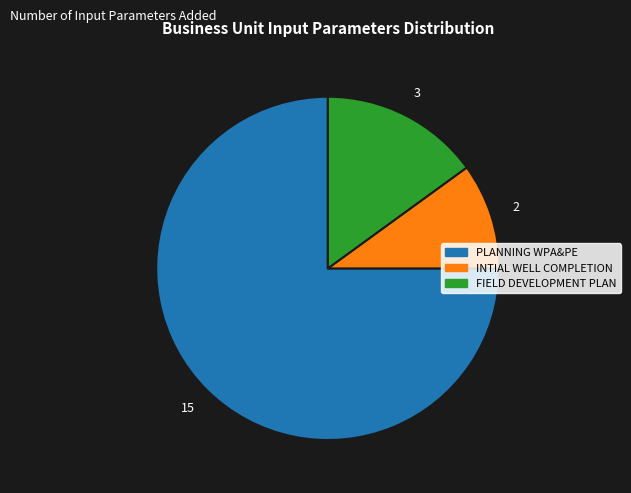

The FIELD DEVELOPMENT PLAN slice represents 15% of the pie. True or false?

True